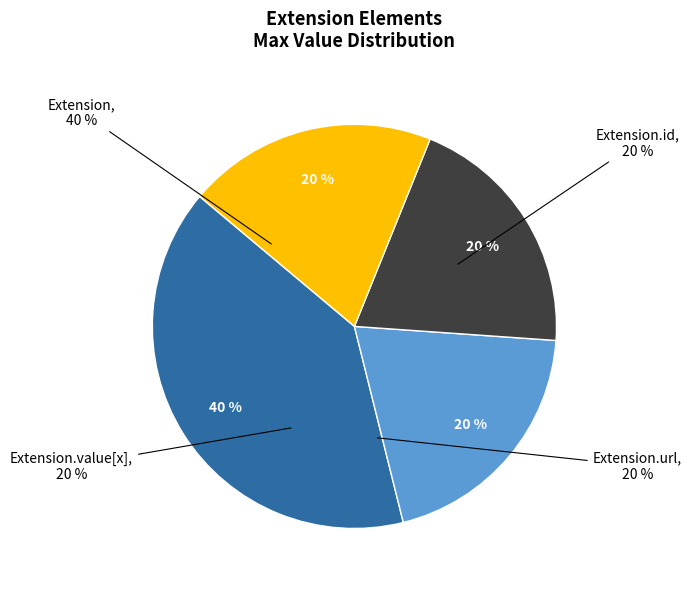

Which slice is the smallest?

Extension